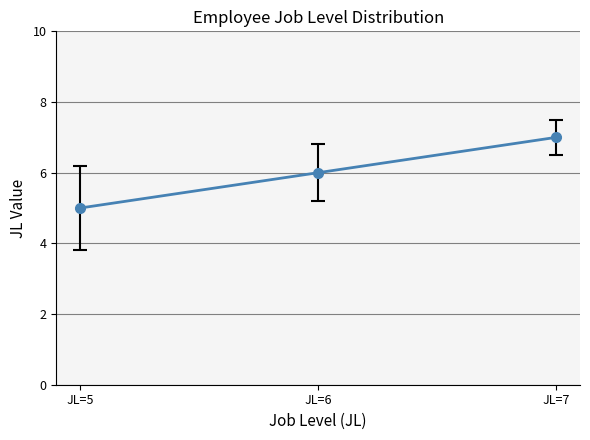

List the labels in order of value, largest first.

JL=7, JL=6, JL=5